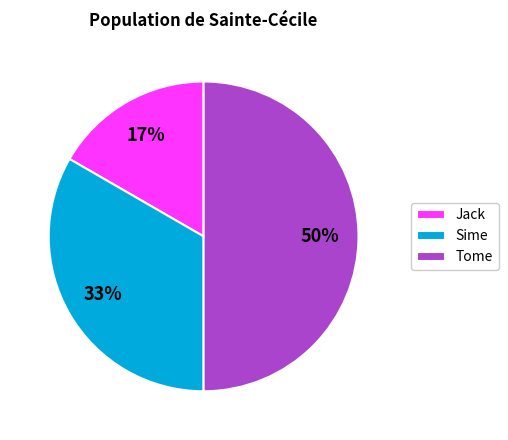

Does Sime represent more than half of the total?

No